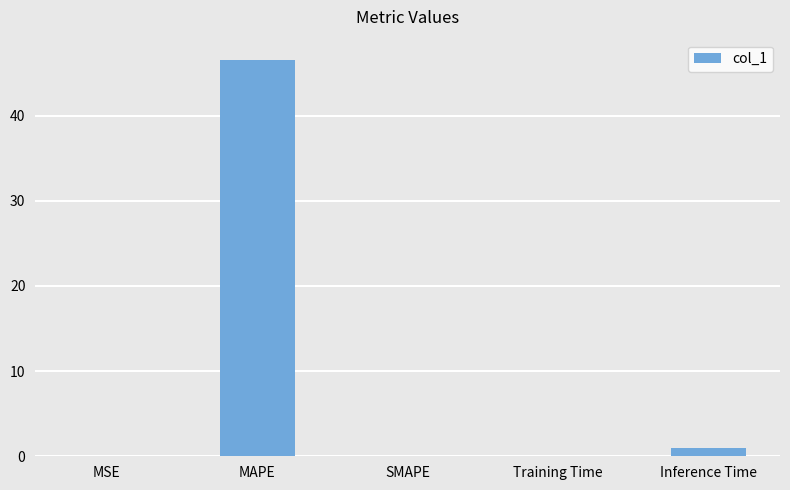

What is the approximate value at MAPE?

46.6